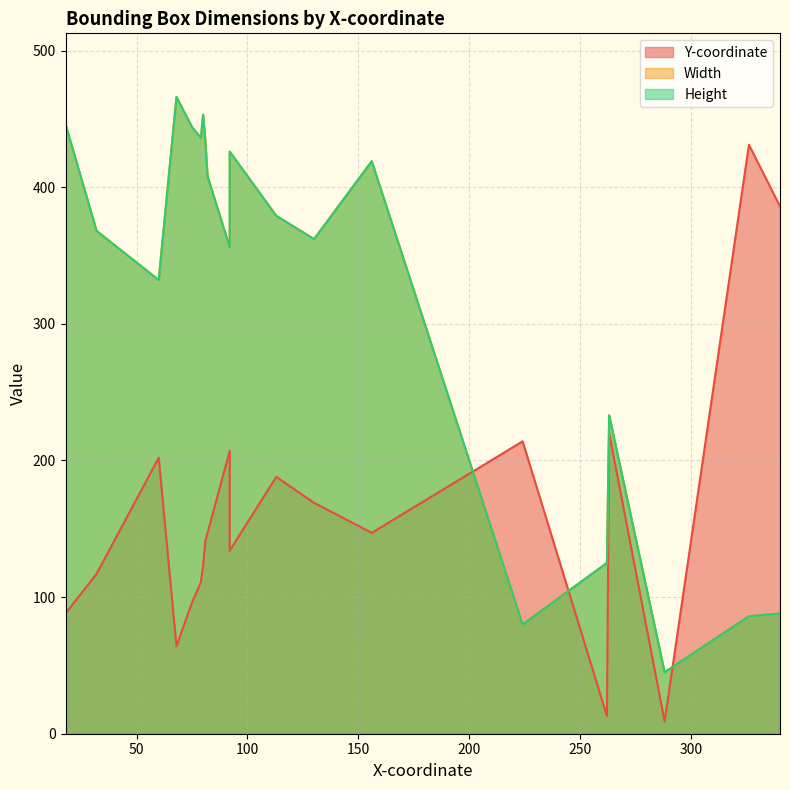

Is it true that Width equals 132 at 224?

False